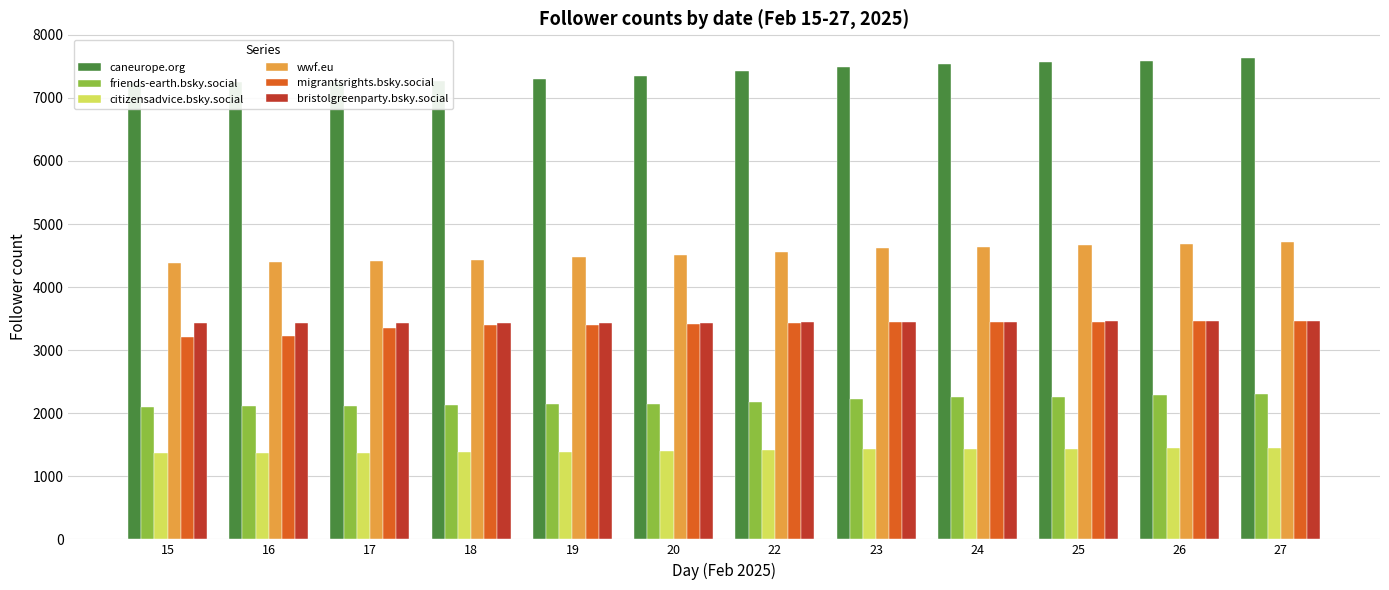

Which series has the largest total across all categories?

caneurope.org